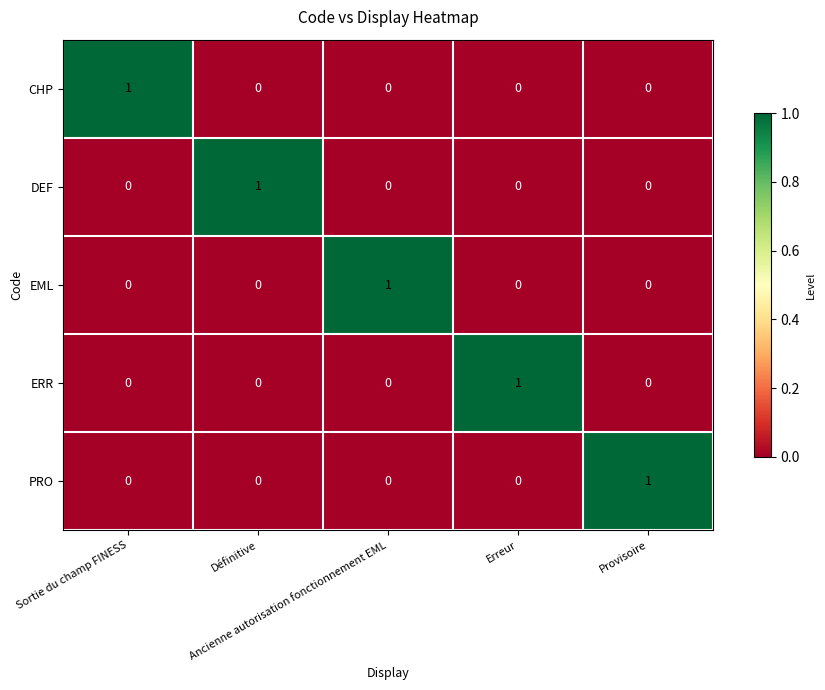

At how many categories does at least one series exceed 0?

5